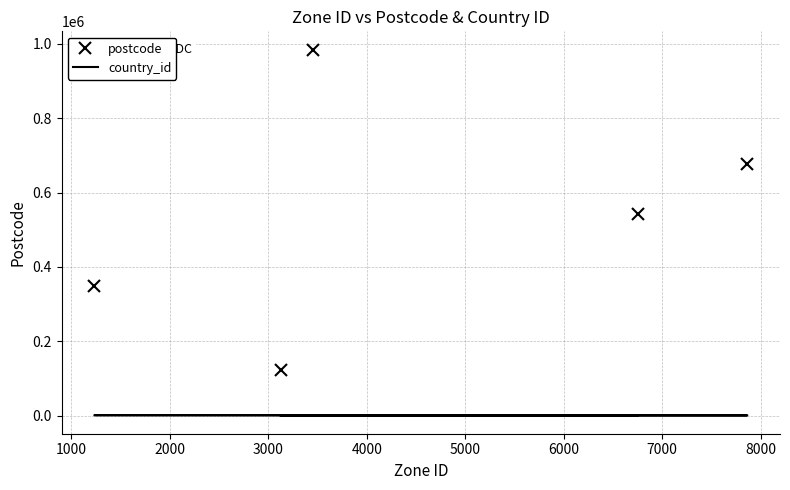

What is the highest value of the postcode series?

984527